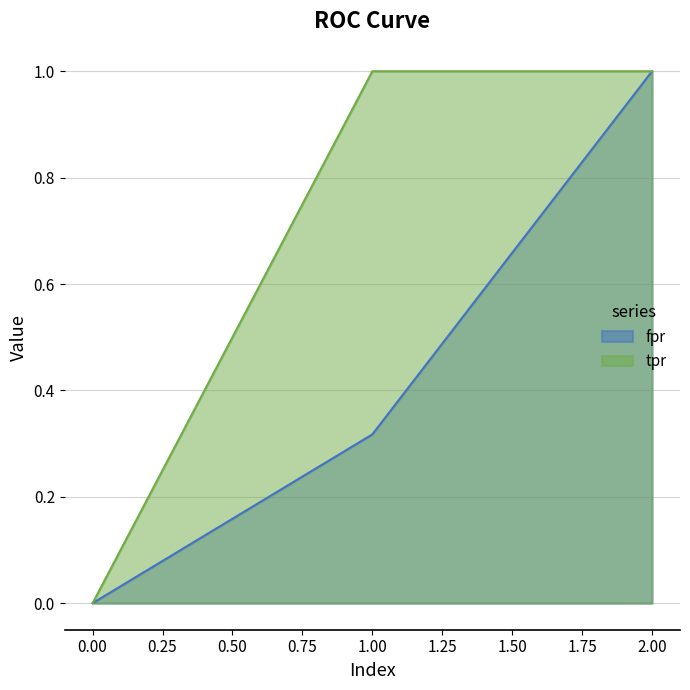

What is the sum of all fpr values?

1.3